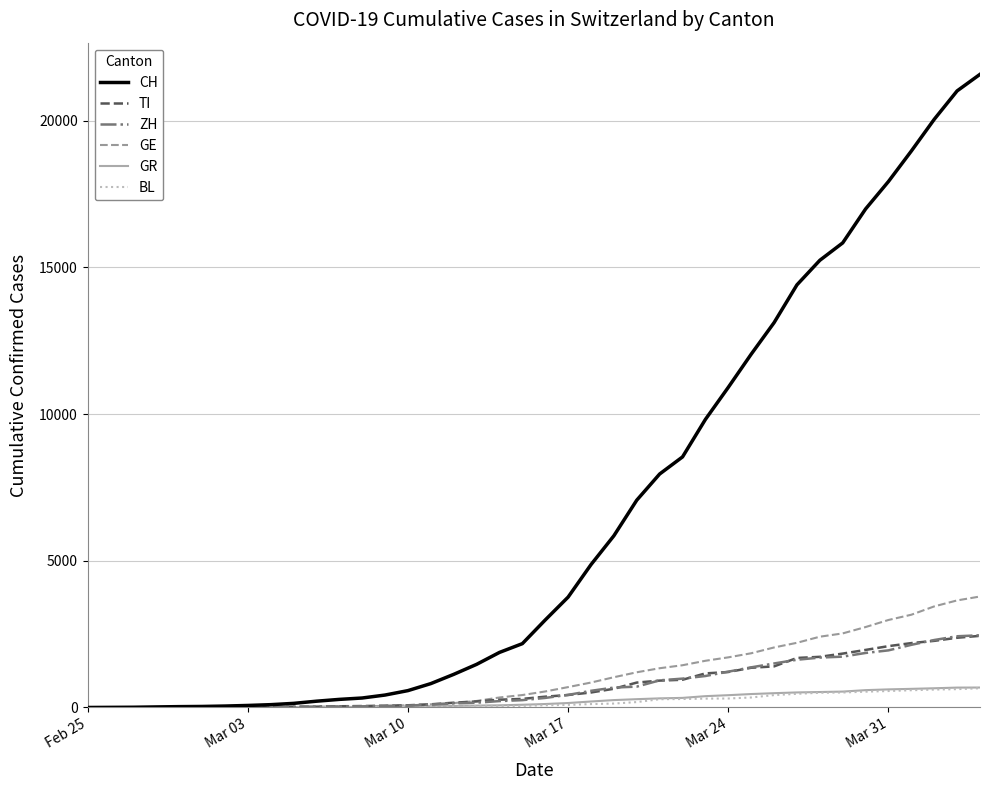

Which series has the widest spread of values?

CH